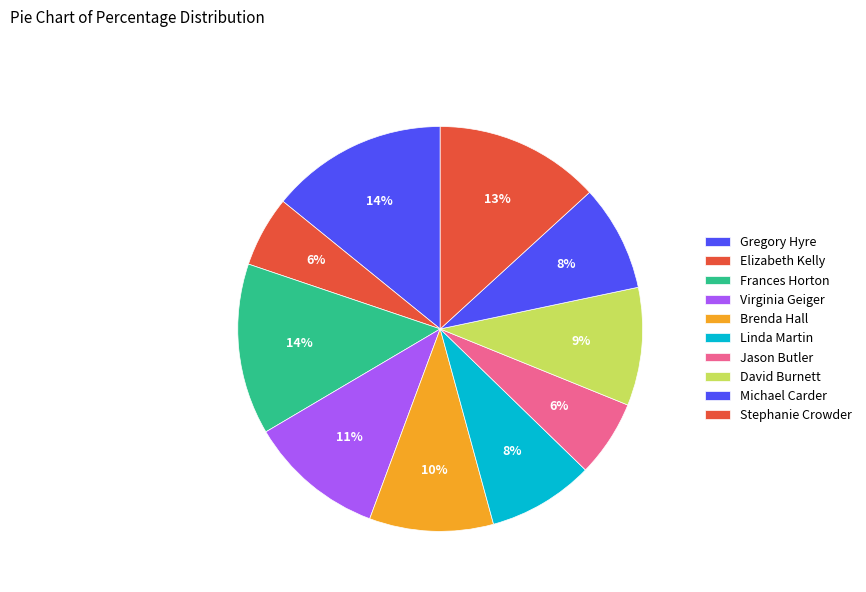

What is the total percentage of Virginia Geiger and Brenda Hall?

20.8%